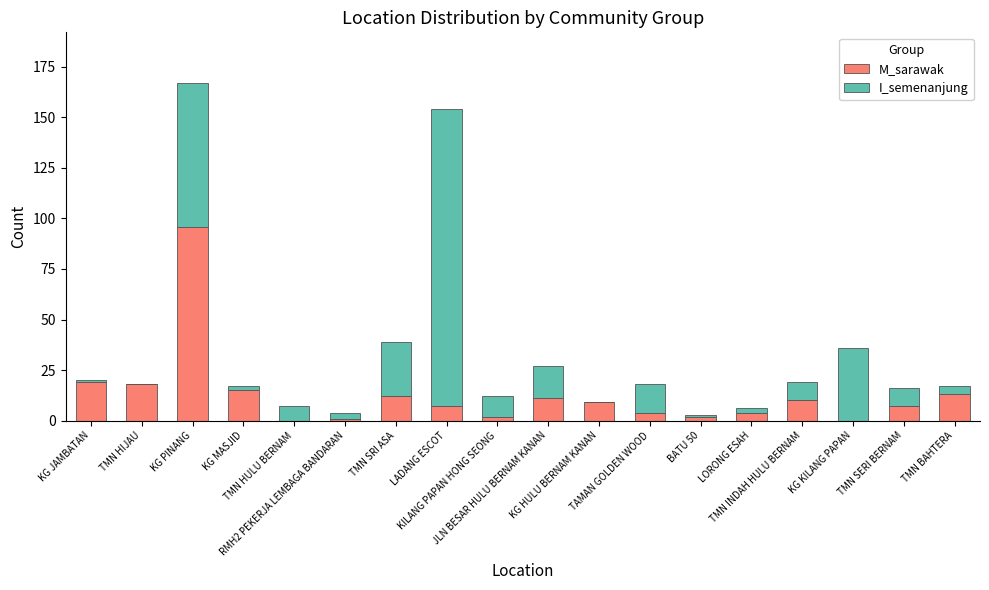

What is the sum of all M_sarawak values?

230